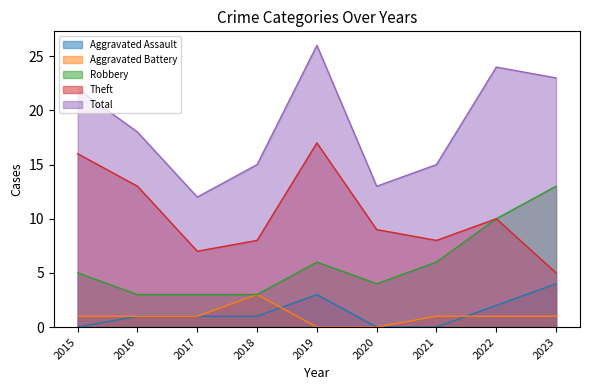

Where is the first local minimum for Total?

2017